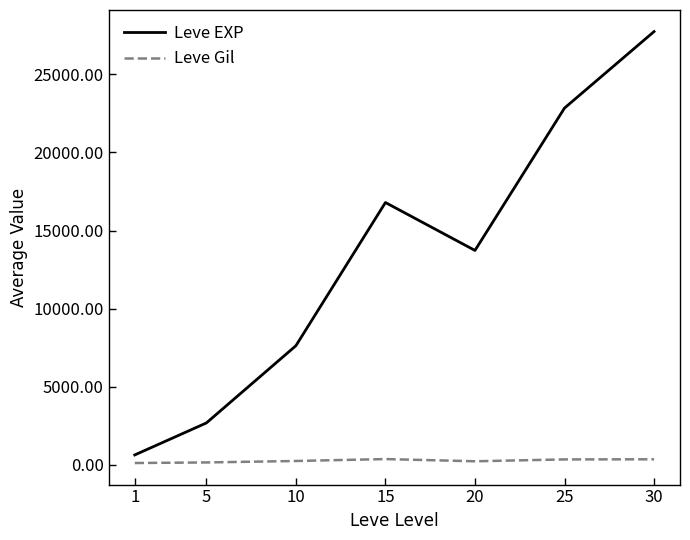

Between 1 and 10, which series saw the biggest shift?

Leve EXP